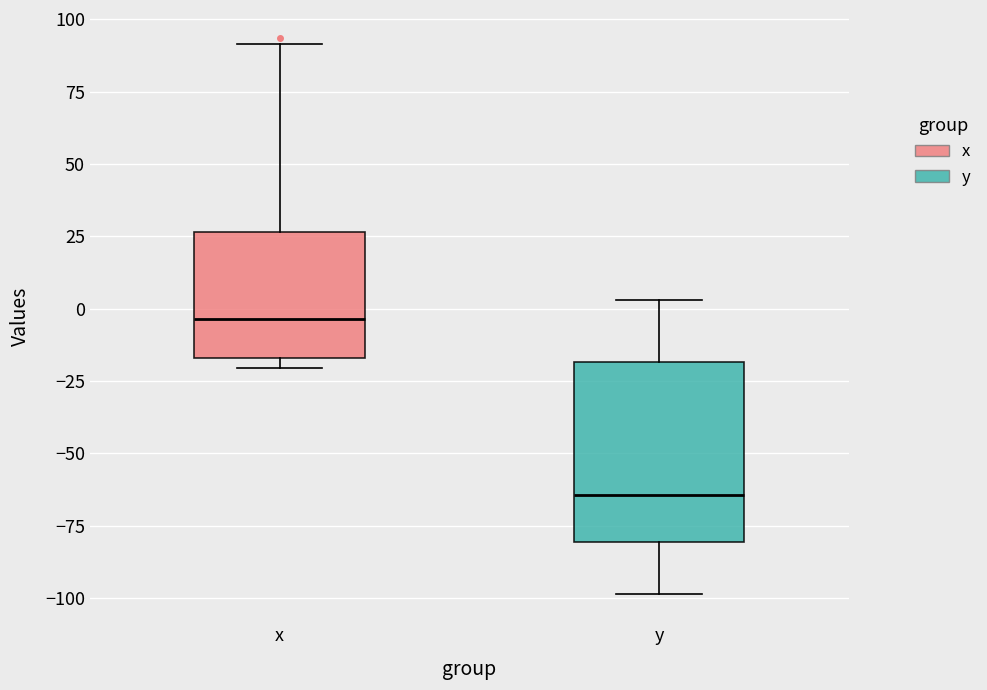

Which box is the tallest, from its lower edge to its upper edge?

y